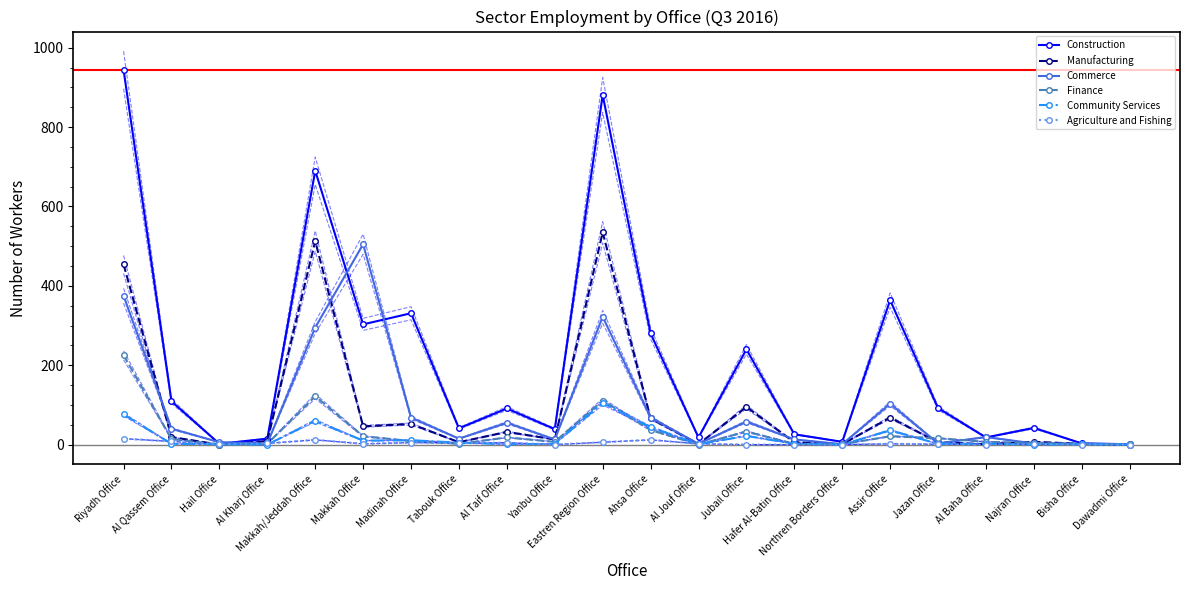

Rank the series by their maximum value, from lowest to highest.

Agriculture and Fishing, Community Services, Finance, Commerce, Manufacturing, Construction